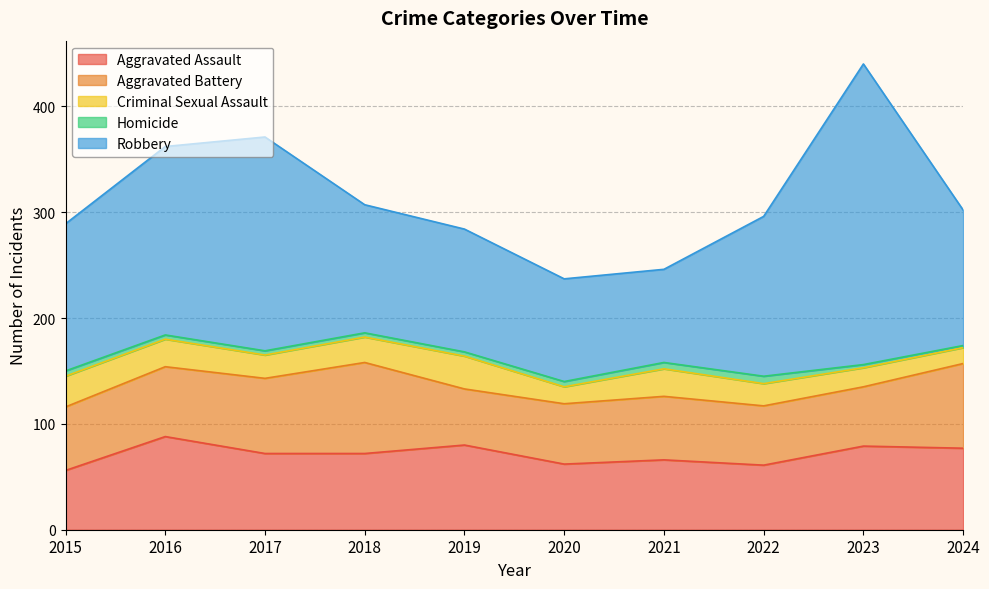

True or false: Criminal Sexual Assault and Aggravated Assault cross at least once.

False